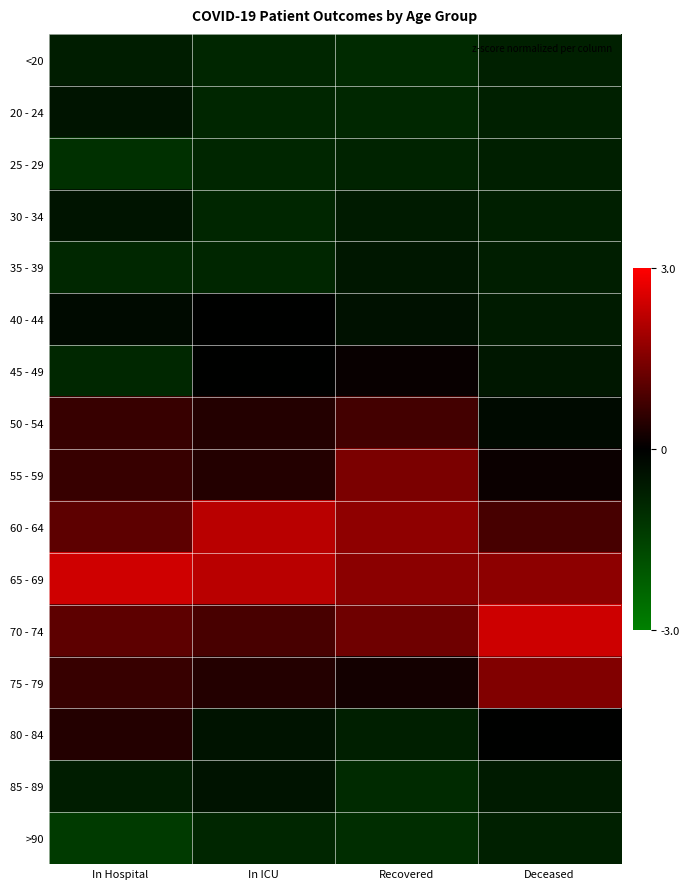

How many categories are shown in the chart?

4